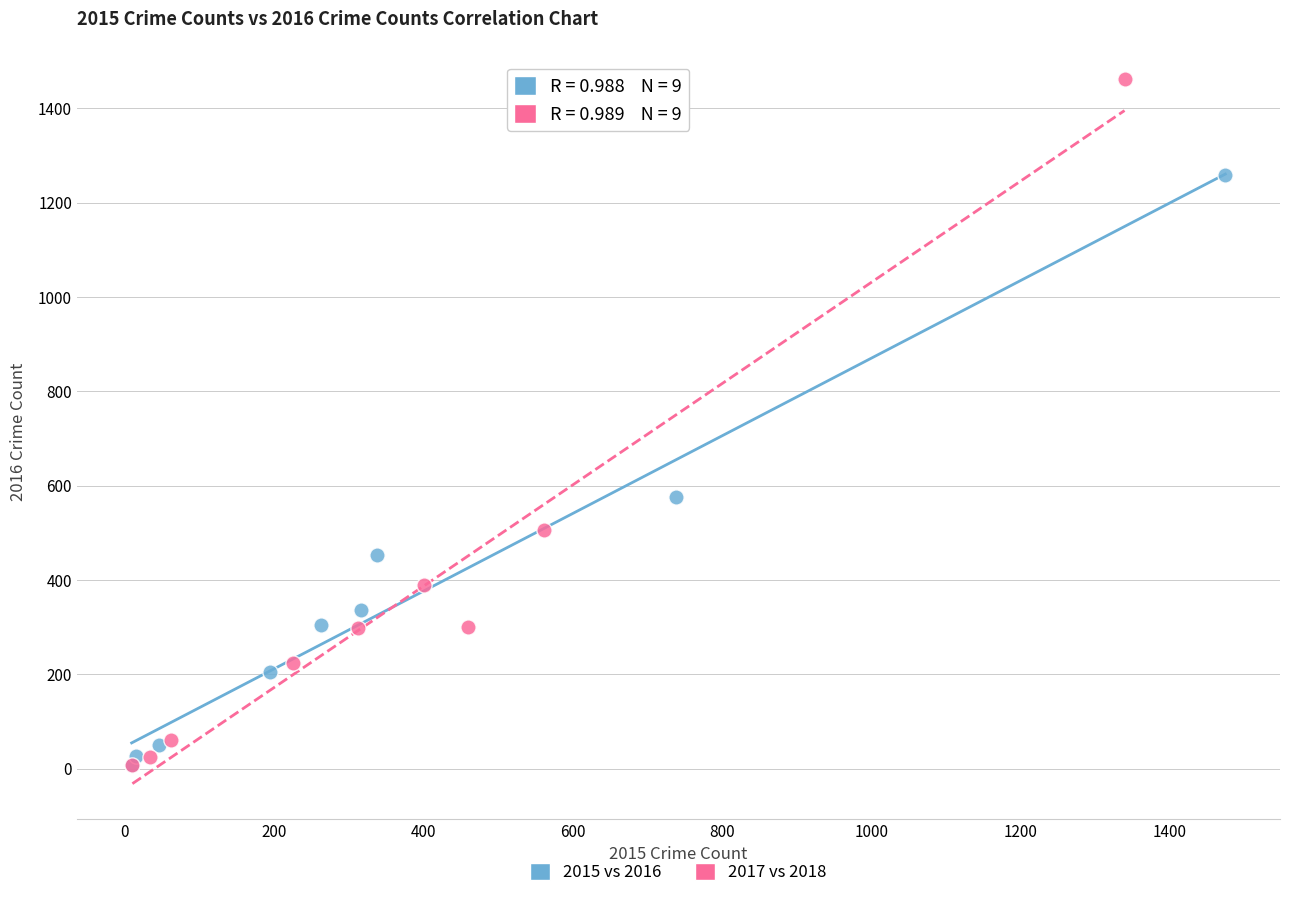

Which series has the widest spread of Y values?

2017 vs 2018